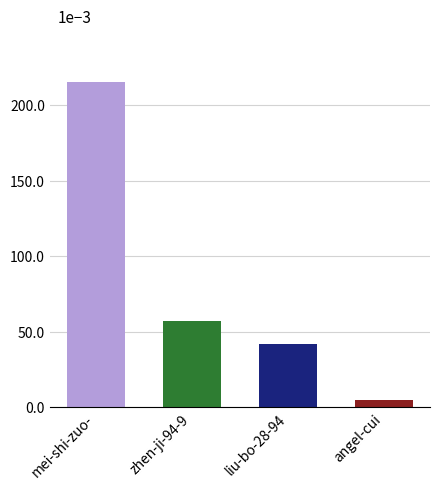

What is the label of the 1st bar from the right?

angel-cui